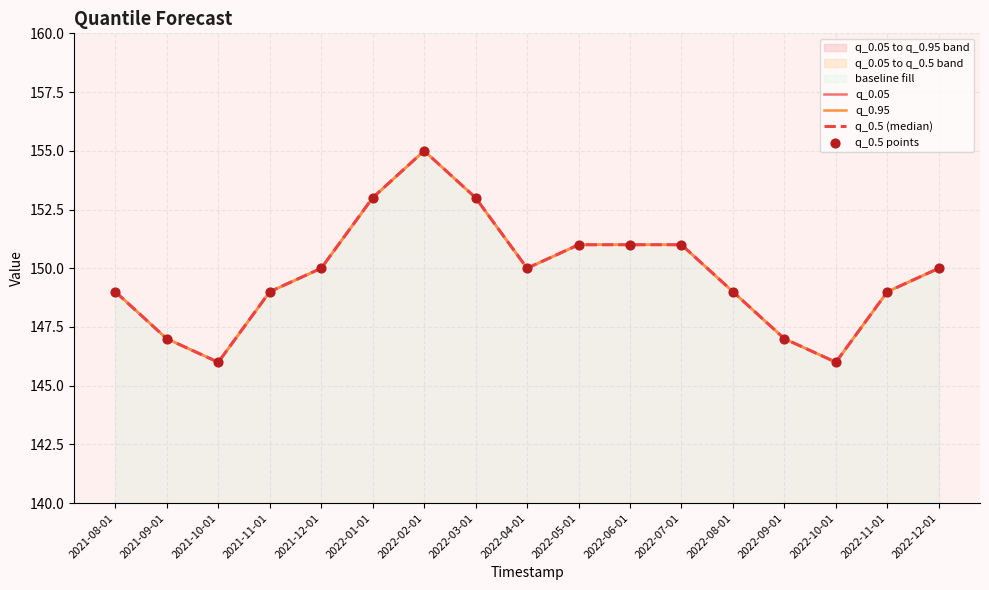

Is the value of q_0.5 (median) at 2021-10-01 greater than the value of q_0.5 points at 2022-05-01?

No